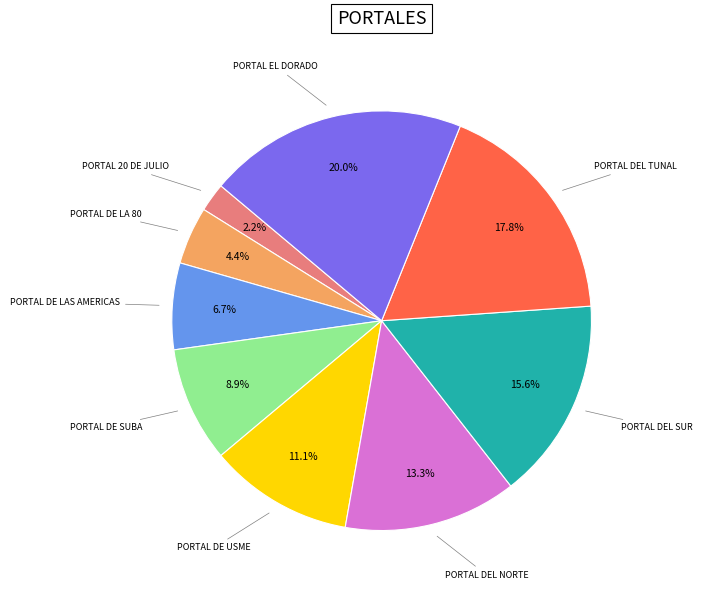

Which has a higher value, PORTAL EL DORADO or PORTAL DEL SUR?

PORTAL EL DORADO